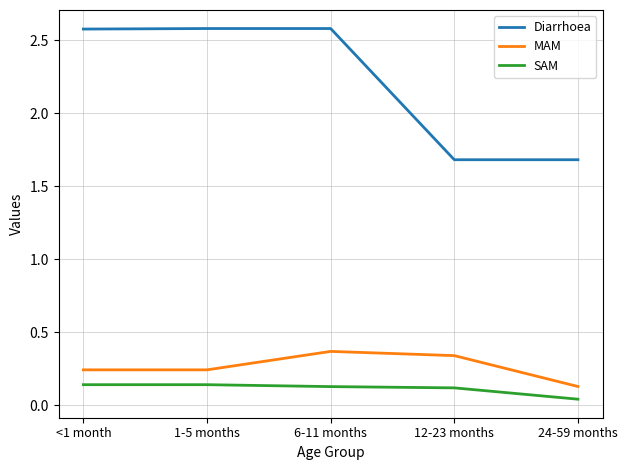

True or false: MAM and SAM cross at least once.

False